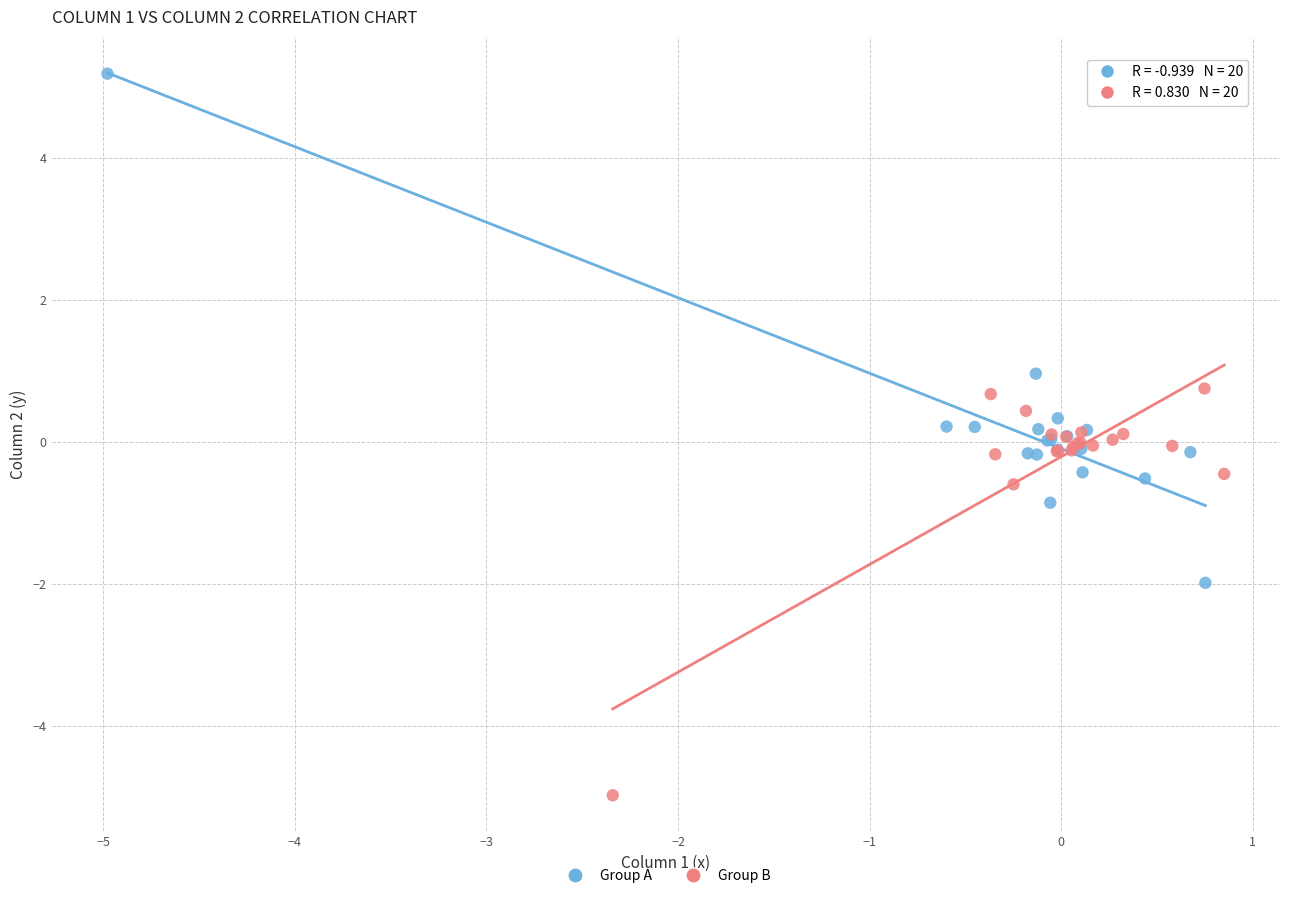

Which series contains the lowest Y value?

Group B